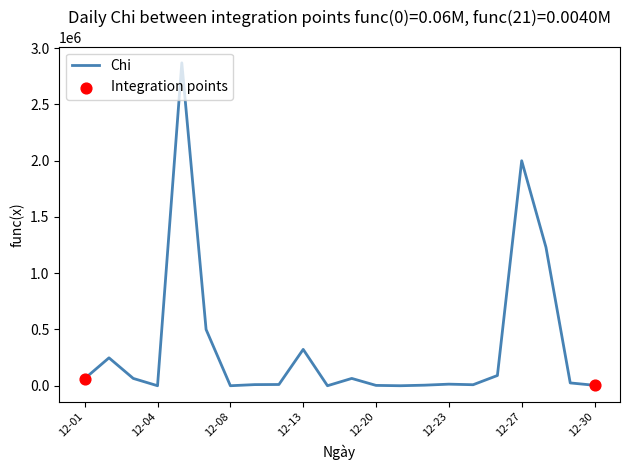

What is the greatest value displayed?

2870000